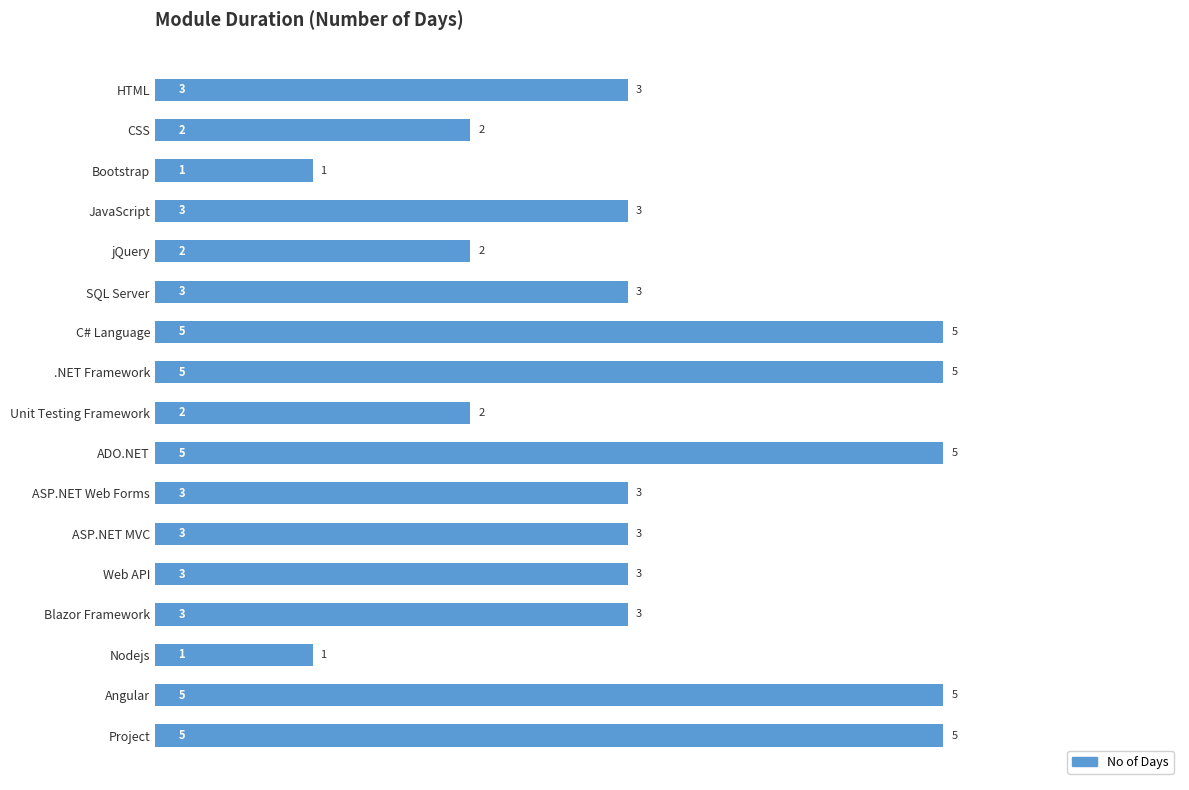

What is the change in value from SQL Server to C# Language?

+2